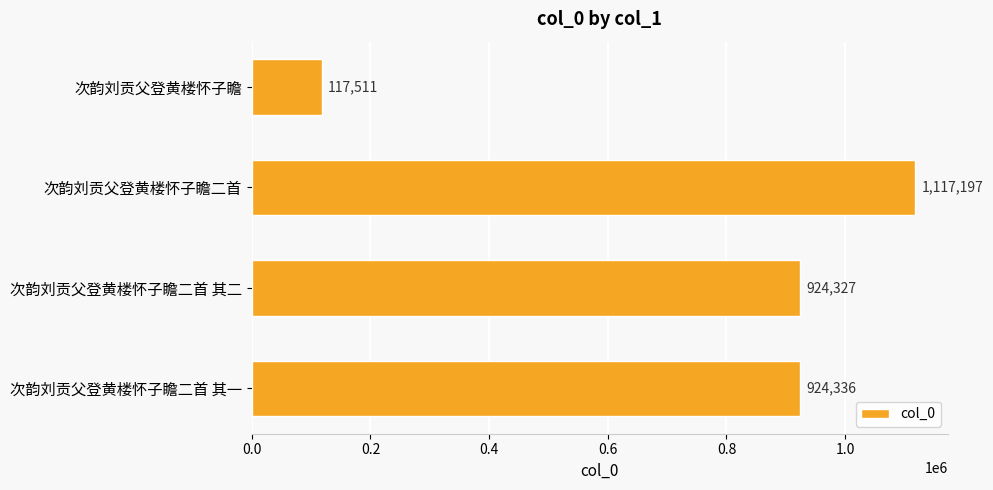

What is the greatest value displayed?

1117197